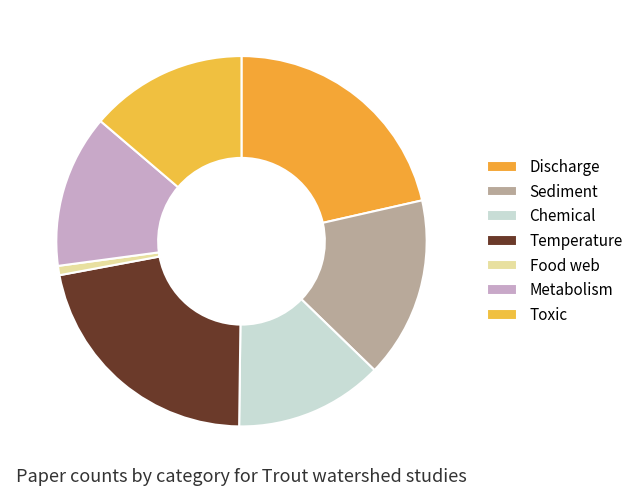

True or false: Sediment accounts for 29% of the total.

False